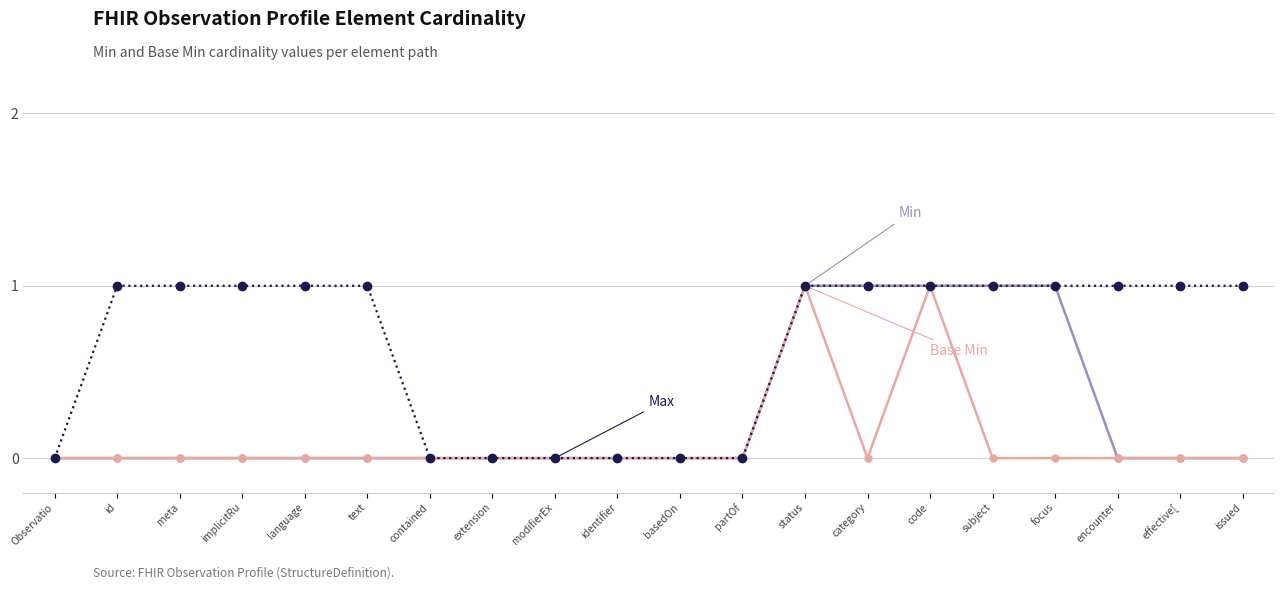

What is the label of the 9th point from the right?

partOf